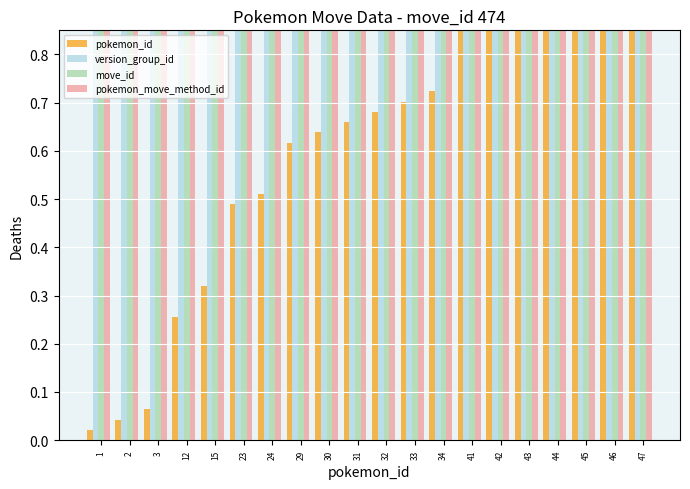

Reading left to right, extract all data points from this chart.

pokemon_id: 0.0	0.0	0.1	0.3	0.3	0.5	0.5	0.6	0.6	0.7	0.7	0.7	0.7	0.9	0.9	0.9	0.9	1.0	1.0	1.0
version_group_id: 1.0	1.0	1.0	1.0	1.0	1.0	1.0	1.0	1.0	1.0	1.0	1.0	1.0	1.0	1.0	1.0	1.0	1.0	1.0	1.0
move_id: 1.0	1.0	1.0	1.0	1.0	1.0	1.0	1.0	1.0	1.0	1.0	1.0	1.0	1.0	1.0	1.0	1.0	1.0	1.0	1.0
pokemon_move_method_id: 1.0	1.0	1.0	1.0	1.0	1.0	1.0	1.0	1.0	1.0	1.0	1.0	1.0	1.0	1.0	1.0	1.0	1.0	1.0	1.0